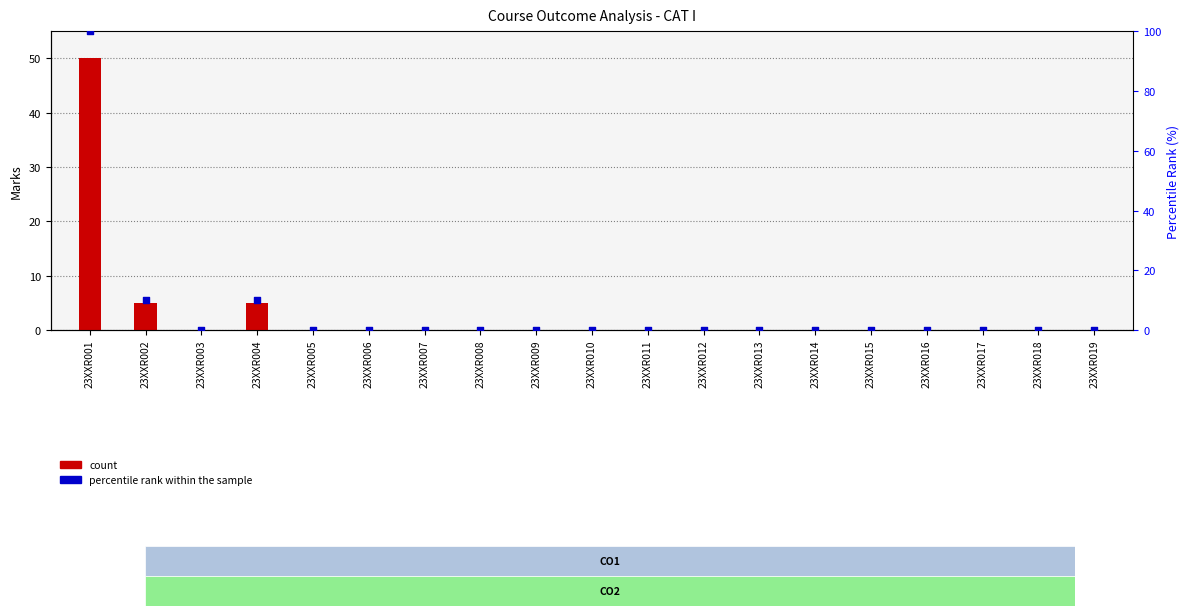

What are all the series names shown in the legend?

count, percentile rank within the sample